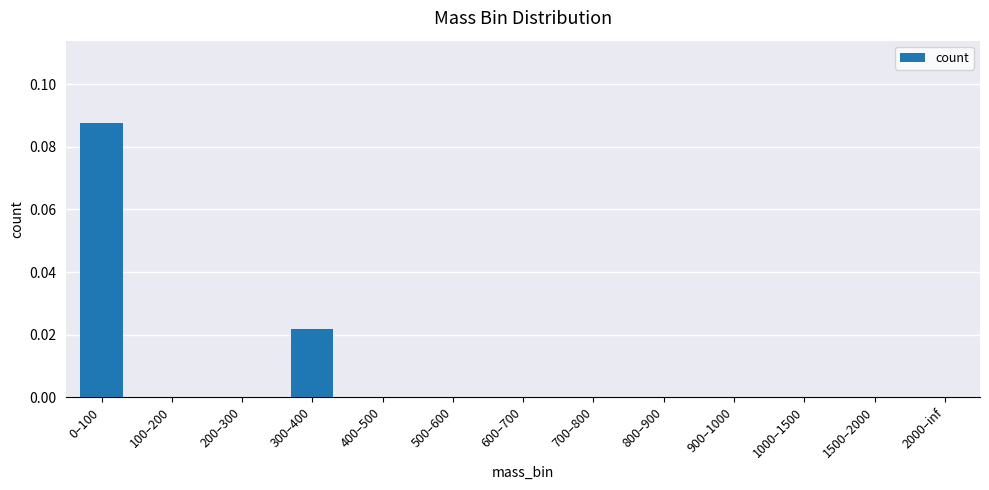

How many series are shown in this chart?

1